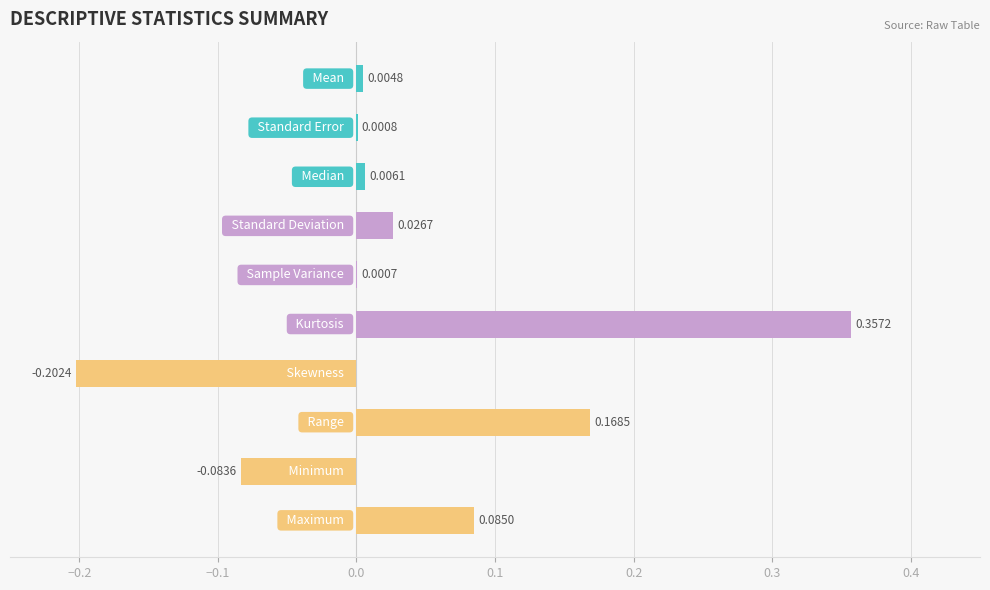

How many data points does each series have?

10